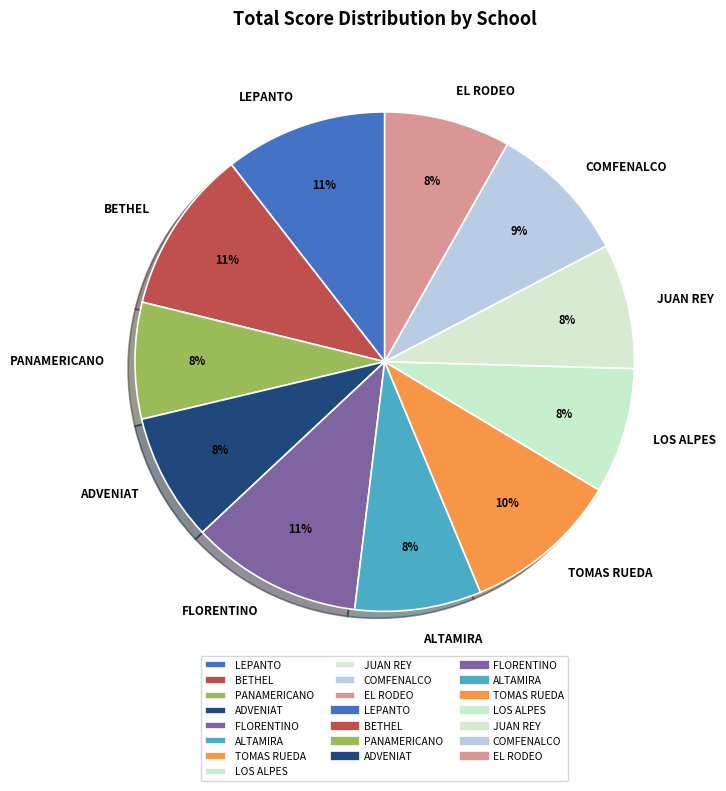

To the nearest percent, what percentage of the pie is JUAN REY?

8%